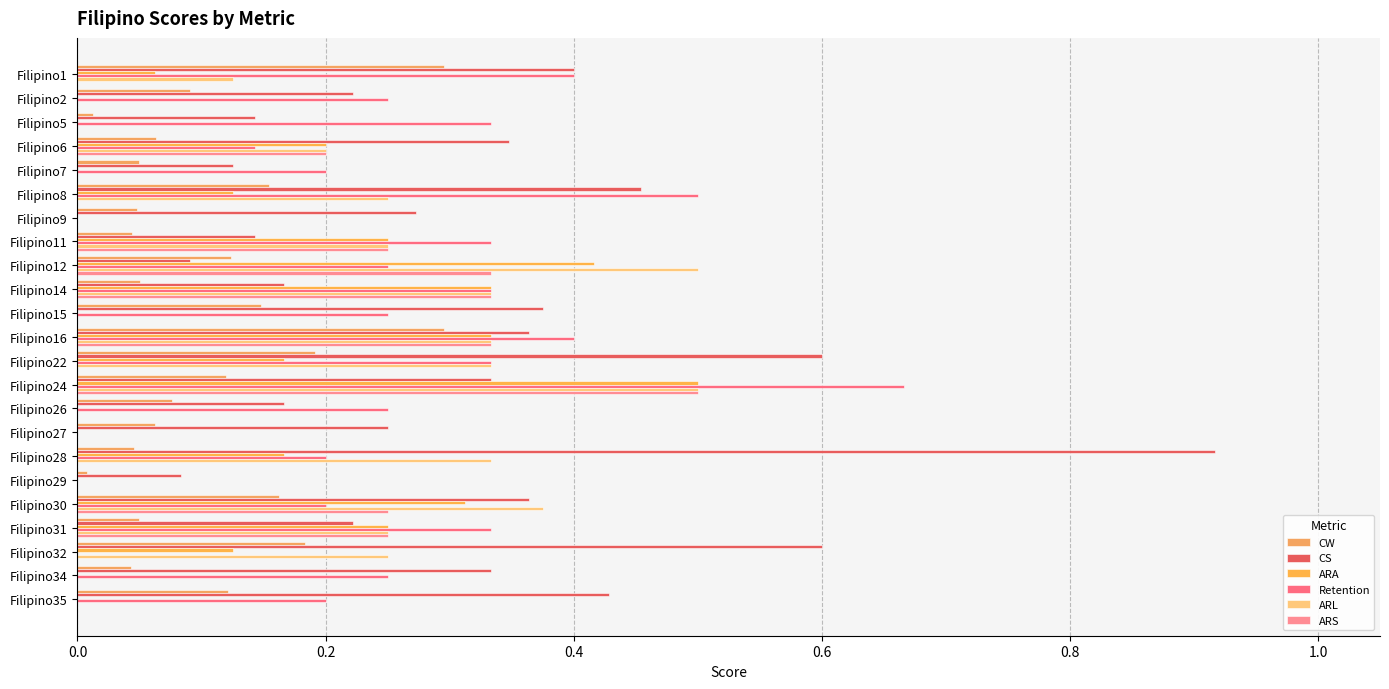

How many data points does each series have?

23